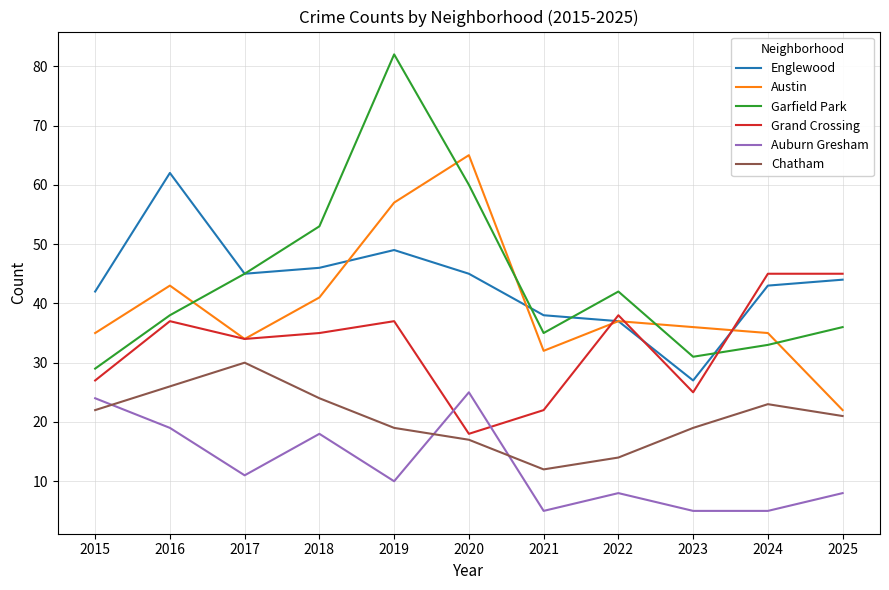

Reading right to left, what are all the values shown in this chart?

Englewood: 44	43	27	37	38	45	49	46	45	62	42
Austin: 22	35	36	37	32	65	57	41	34	43	35
Garfield Park: 36	33	31	42	35	60	82	53	45	38	29
Grand Crossing: 45	45	25	38	22	18	37	35	34	37	27
Auburn Gresham: 8	5	5	8	5	25	10	18	11	19	24
Chatham: 21	23	19	14	12	17	19	24	30	26	22